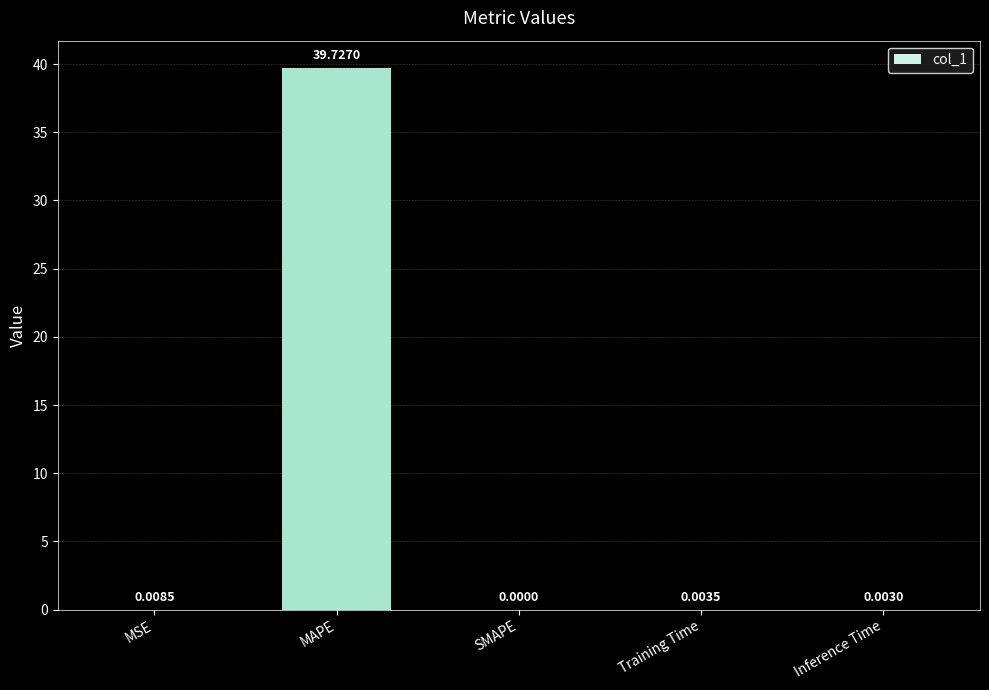

Where is the data nearest to the value 19?

MSE